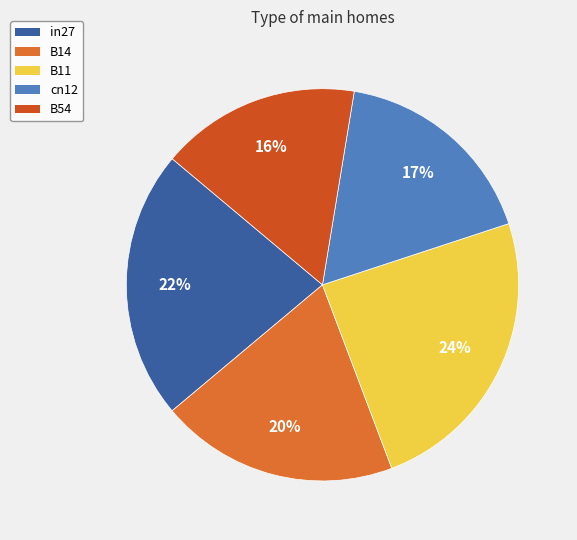

What is the largest slice in the pie chart?

B11